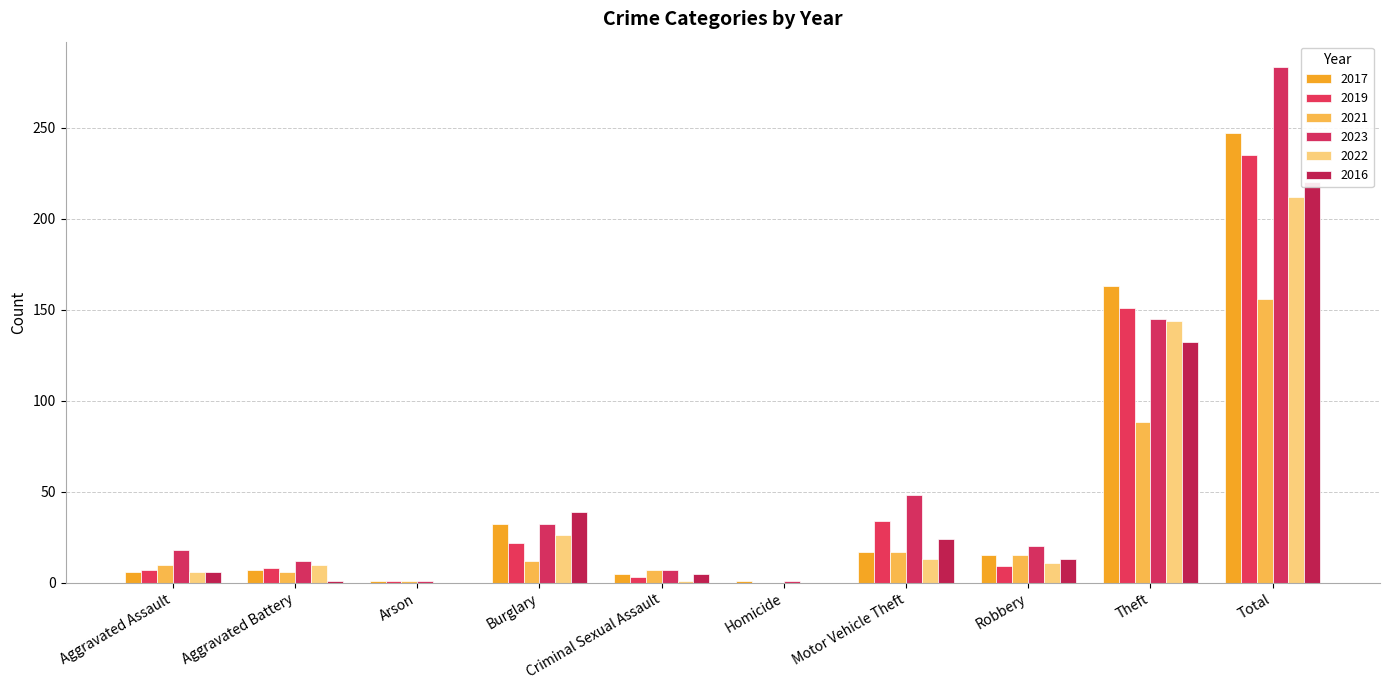

How many bars are there in each group?

6